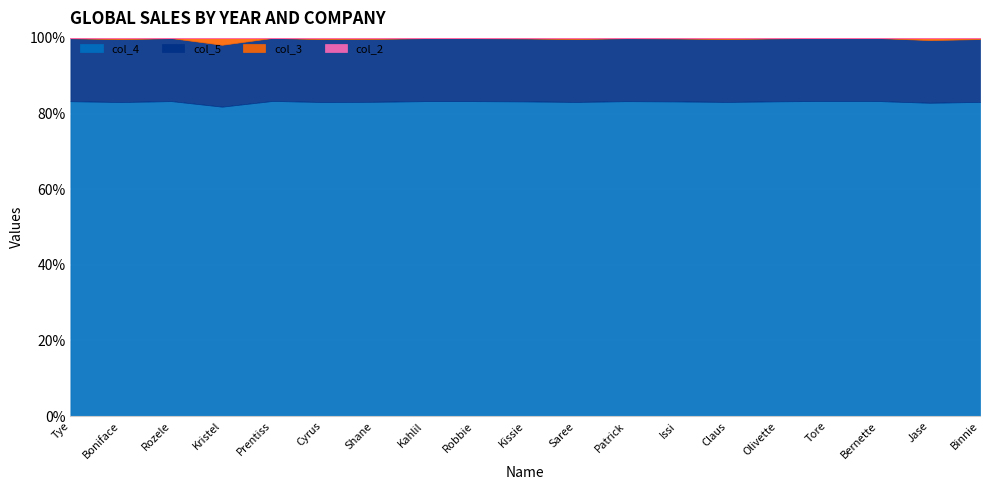

The value of col_2 at Bernette is 0.0. True or false?

True